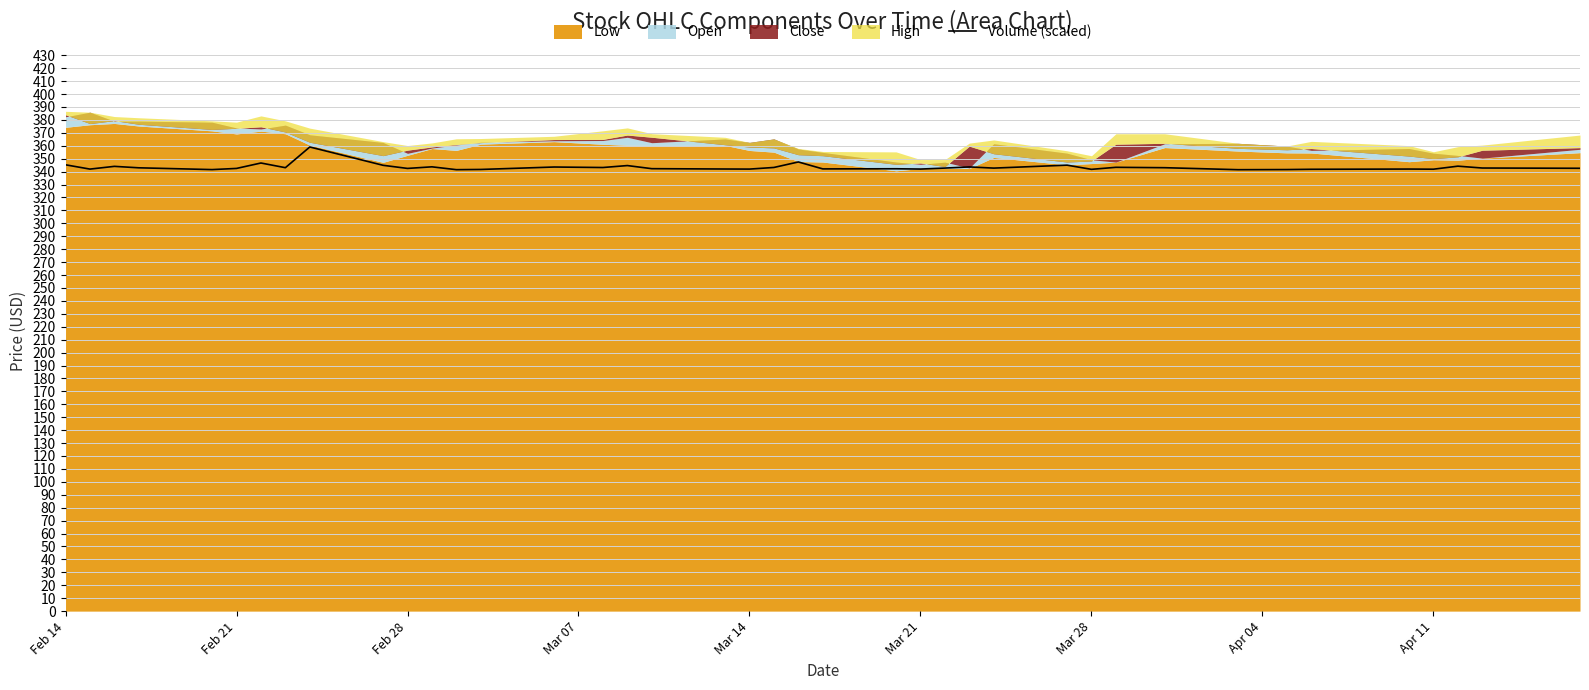

How many data points does each series have?

40